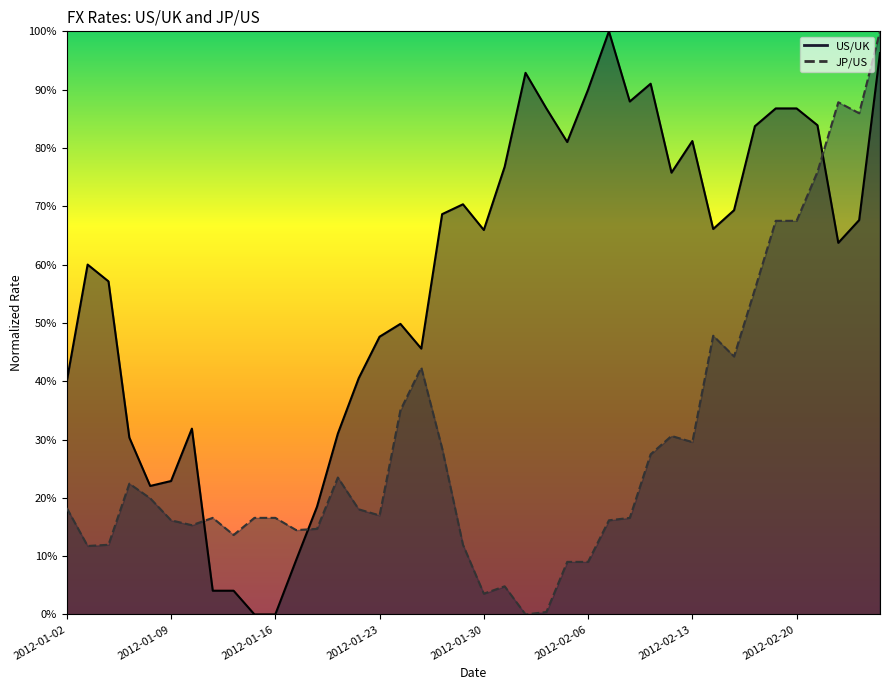

Which has a higher value, 2012-02-20 or 2012-02-22?

2012-02-20